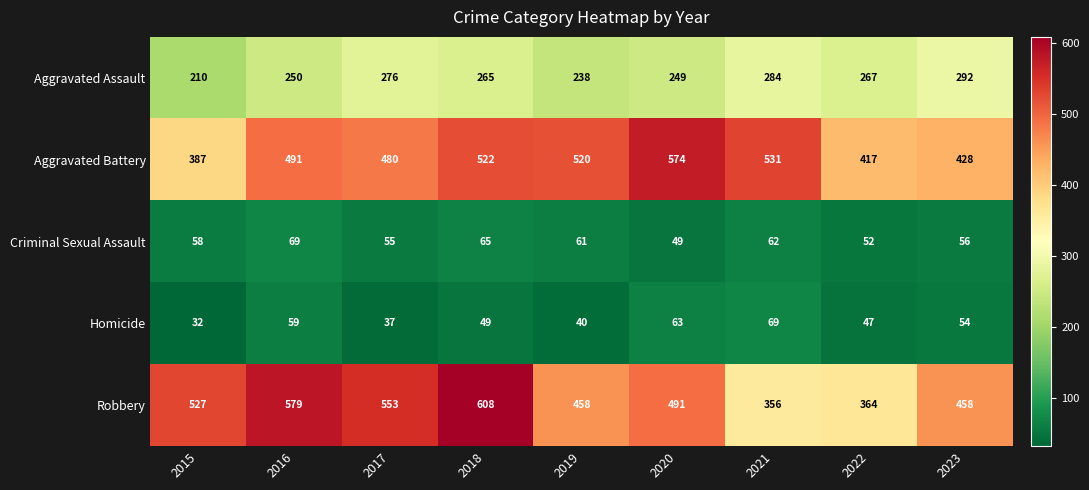

At which category is the sum across all series the highest?

2018